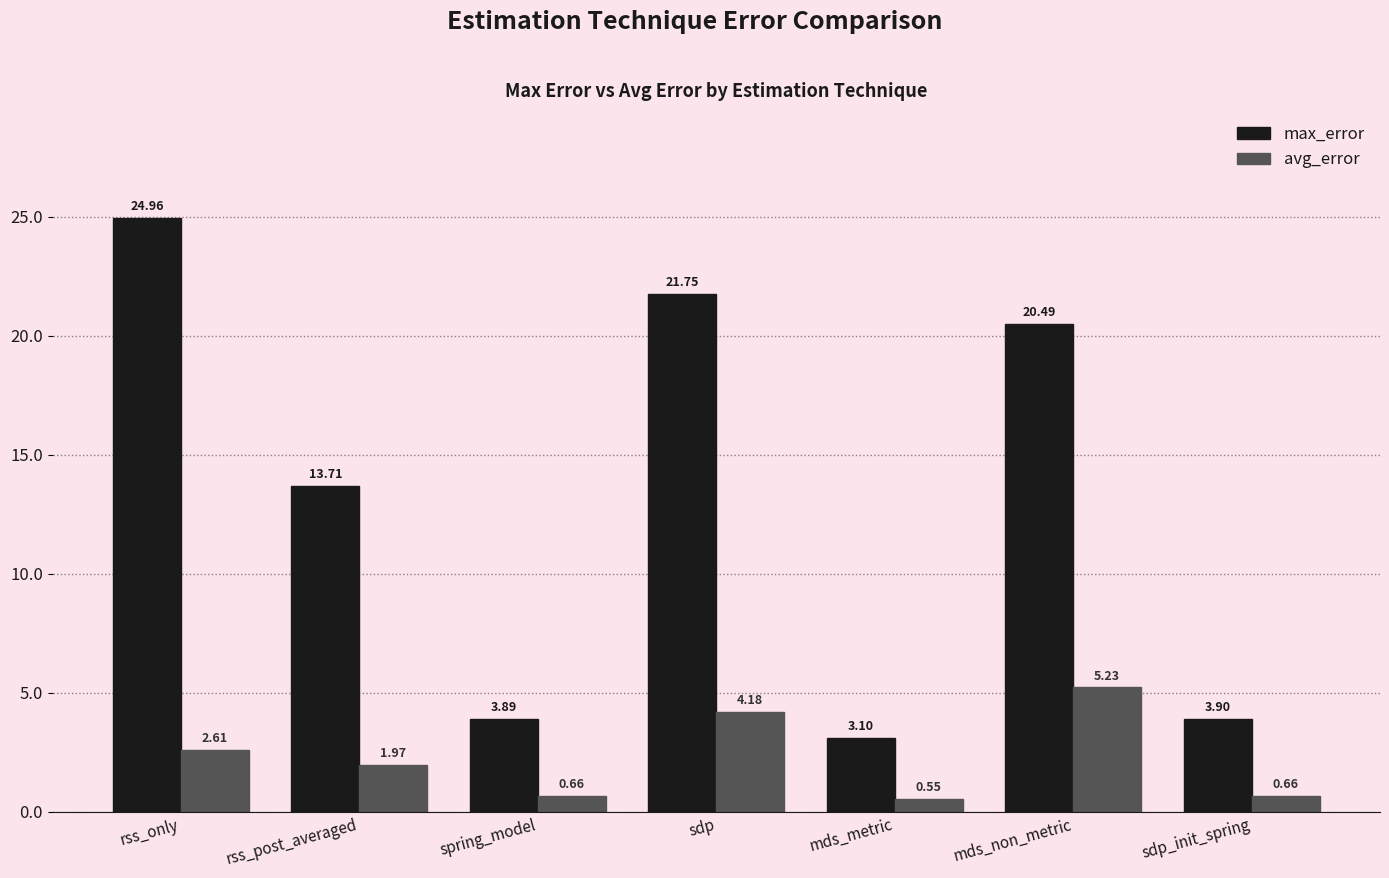

What is the sum of the max_error values at rss_post_averaged and rss_only?

38.7